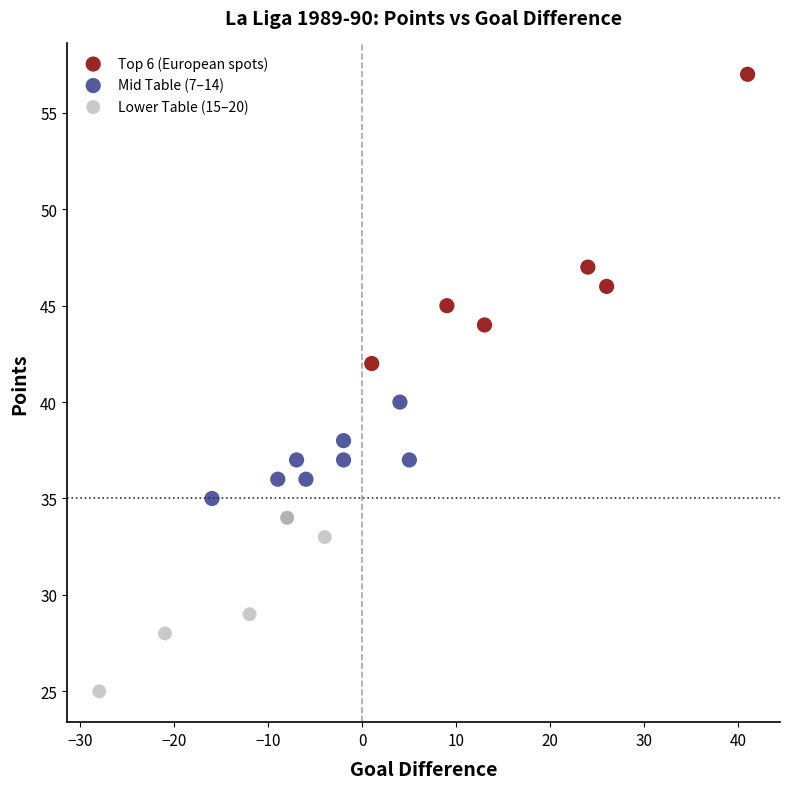

Which series contains the lowest Y value?

Lower Table (15–20)